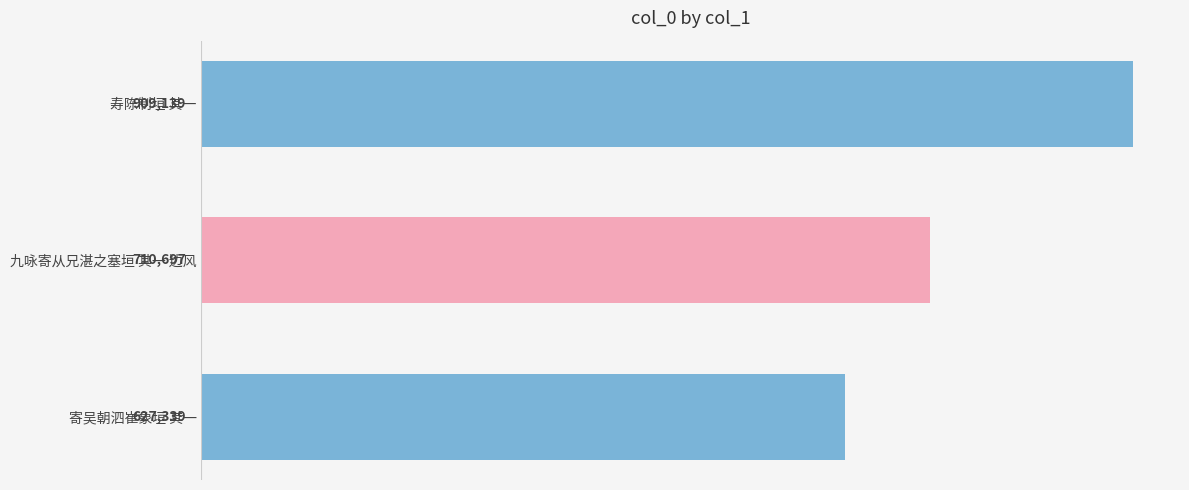

What is the greatest value displayed?

909139